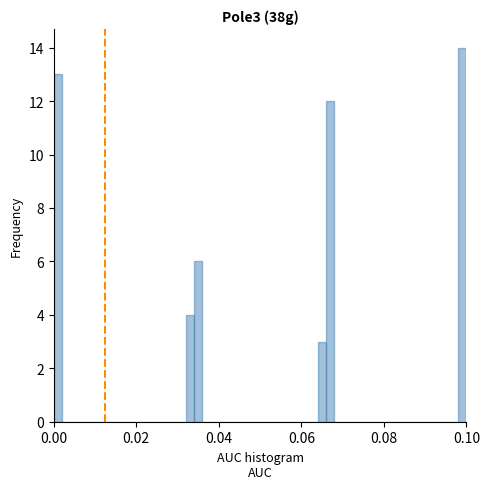

Read against the x-axis, roughly where is the centre of the tallest bar?

0.100